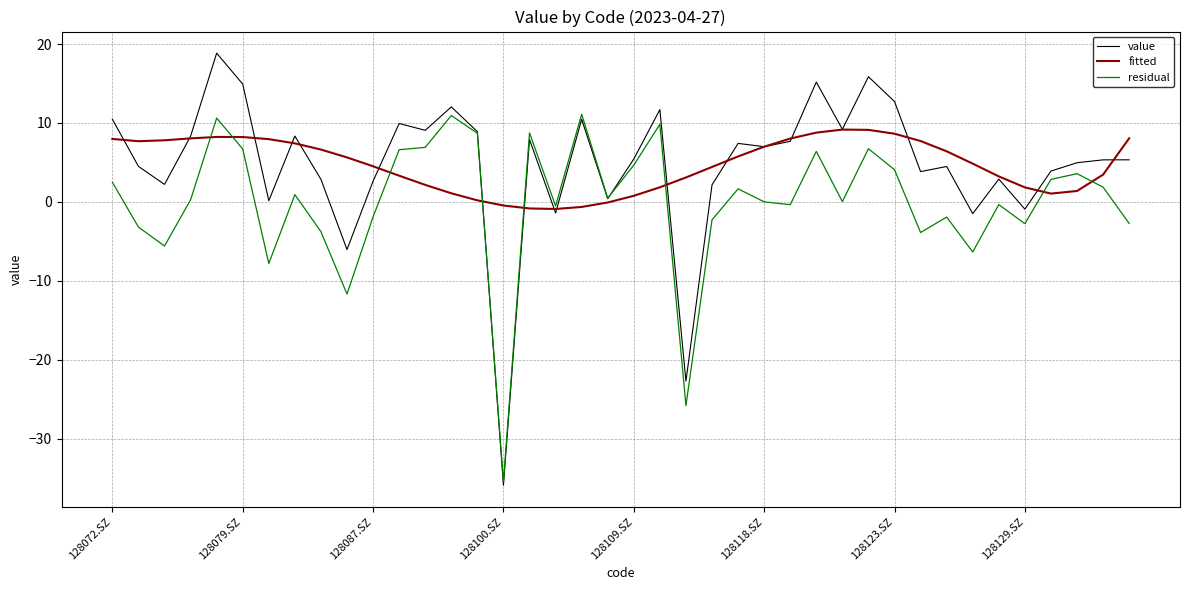

What is the lowest value of the residual series?

-35.4